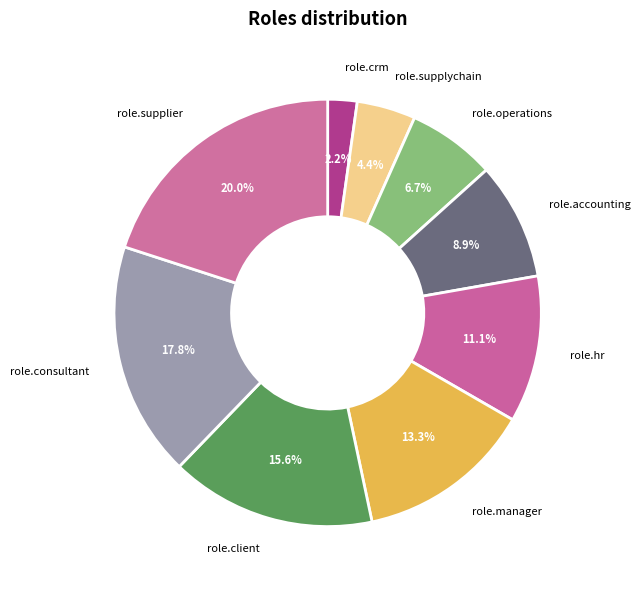

Rank the categories by value from highest to lowest.

role.supplier, role.consultant, role.client, role.manager, role.hr, role.accounting, role.operations, role.supplychain, role.crm